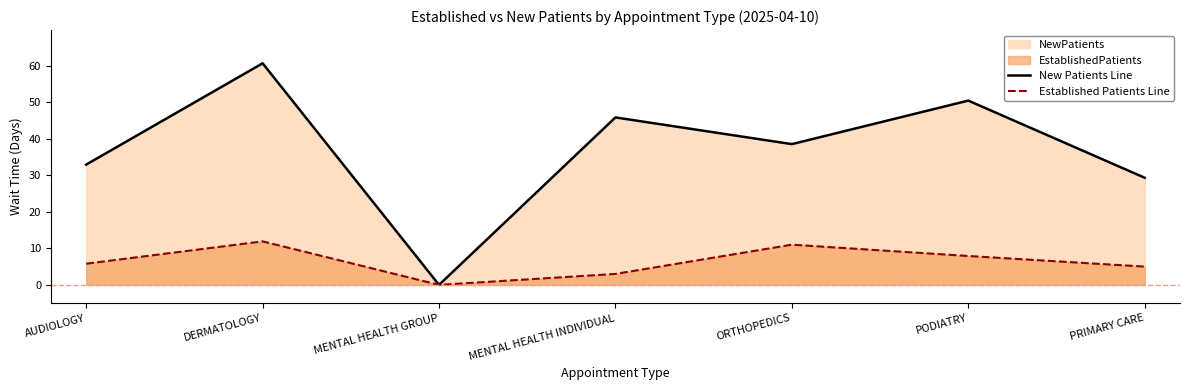

Rank the series by their average value, from highest to lowest.

New Patients Line, Established Patients Line